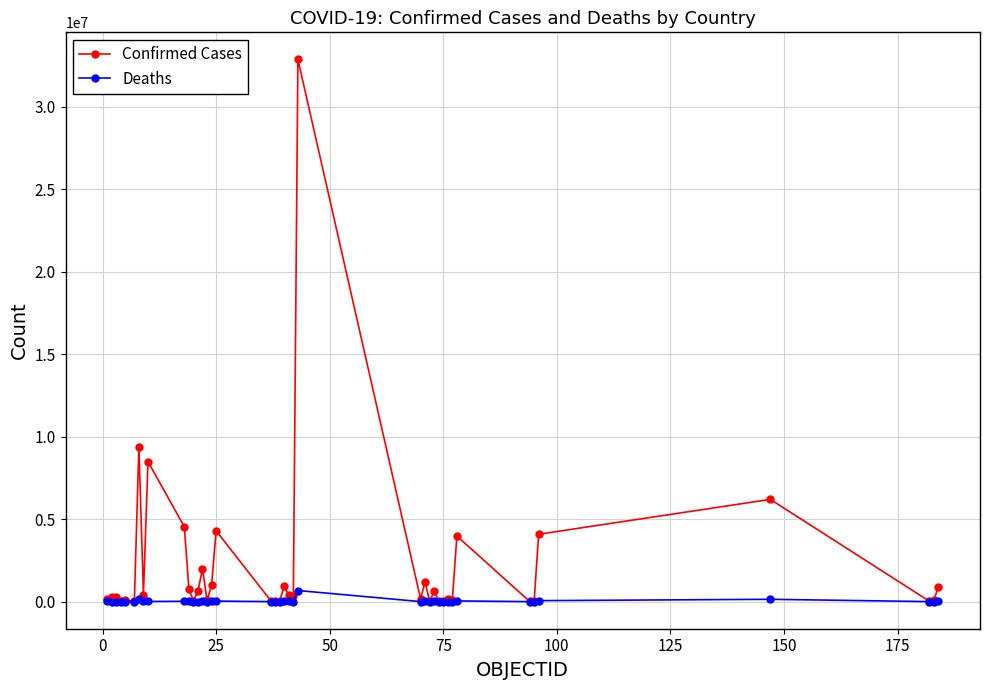

What is the maximum value shown in the chart?

32874501